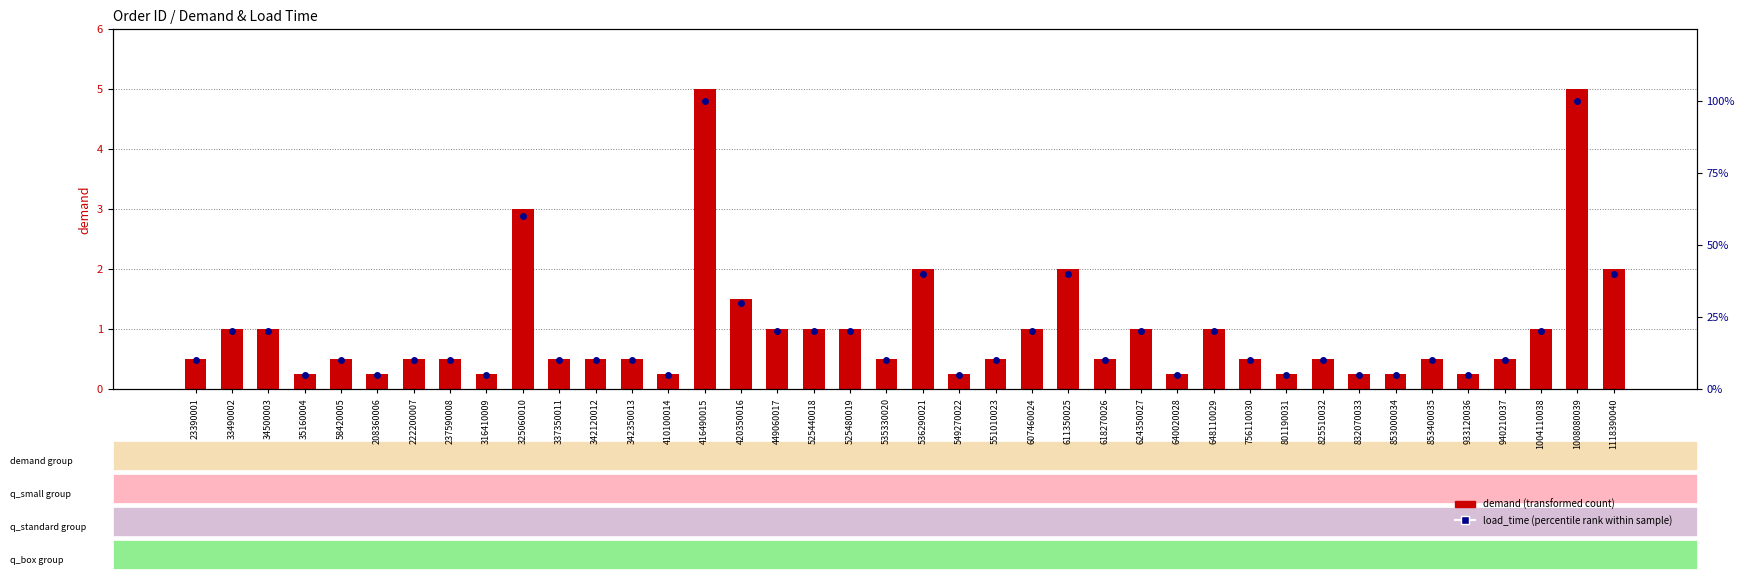

Is the value of demand (transformed count) at 449060017 greater than the value of load_time (percentile rank) at 801190031?

No